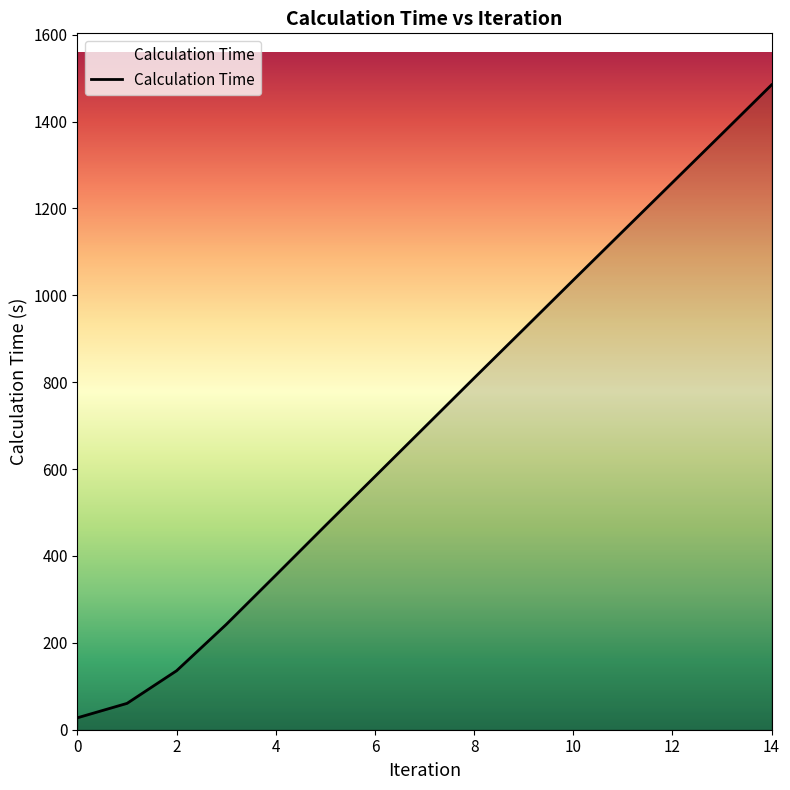

What is the difference between the maximum and minimum values?

1456.9